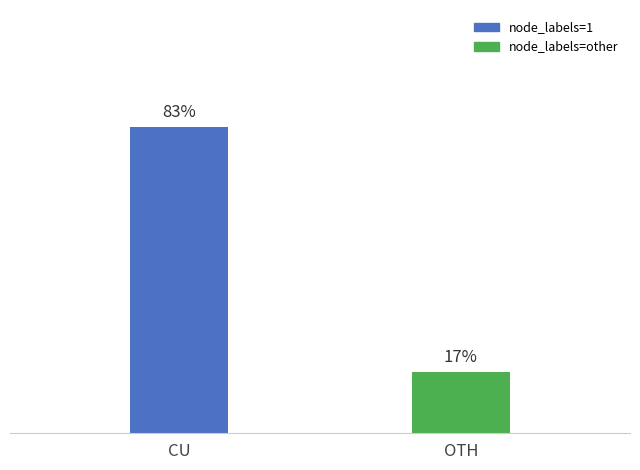

At which category does the chart reach its minimum across all series?

OTH